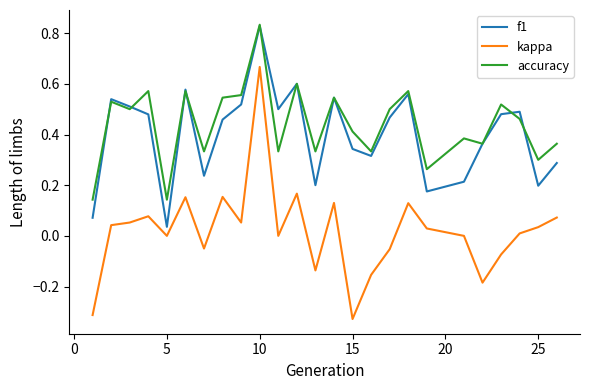

True or false: accuracy and kappa intersect in this chart.

False